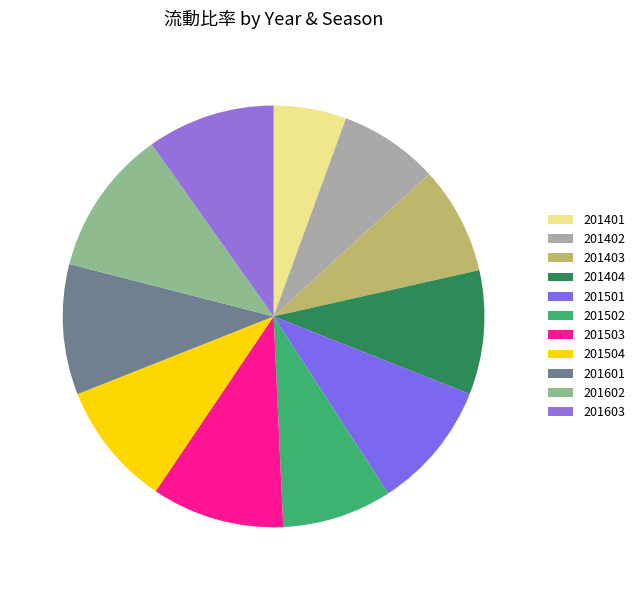

Count the number of slices in the pie.

11